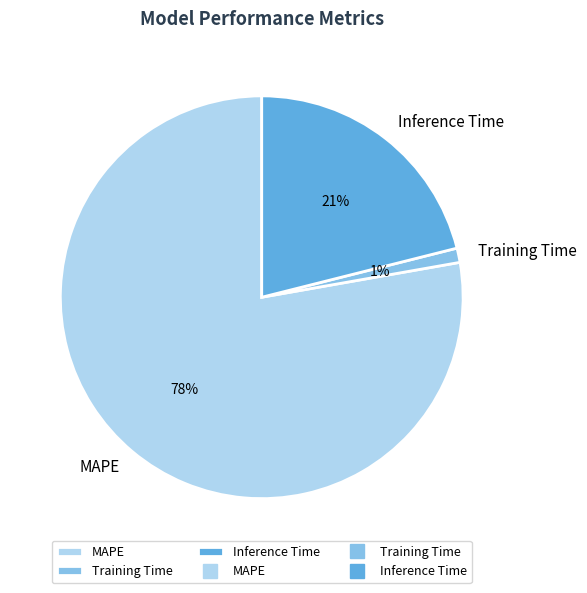

Between Training Time and Inference Time, which is larger?

Inference Time